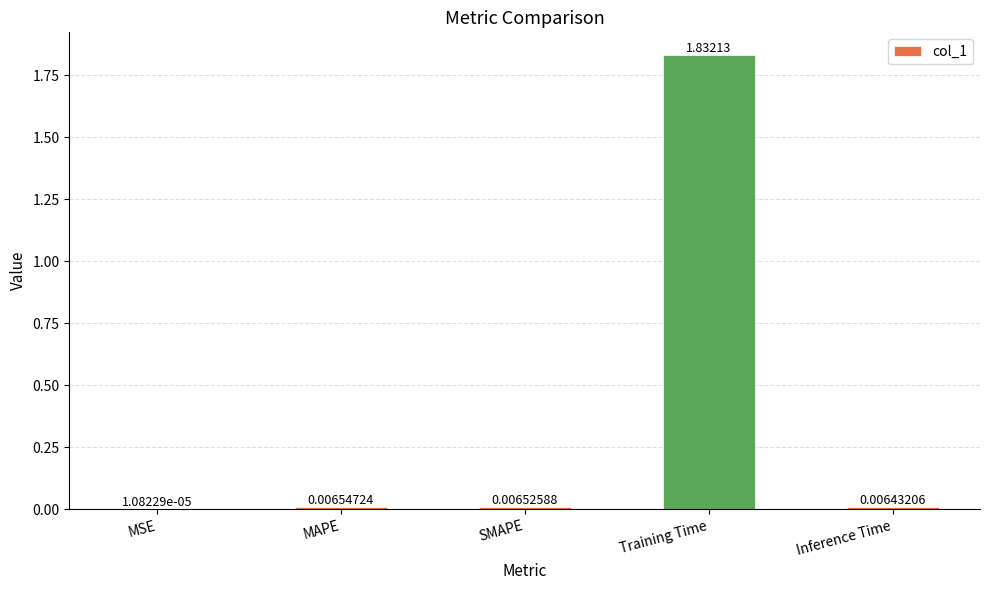

How many categories are shown in the chart?

5